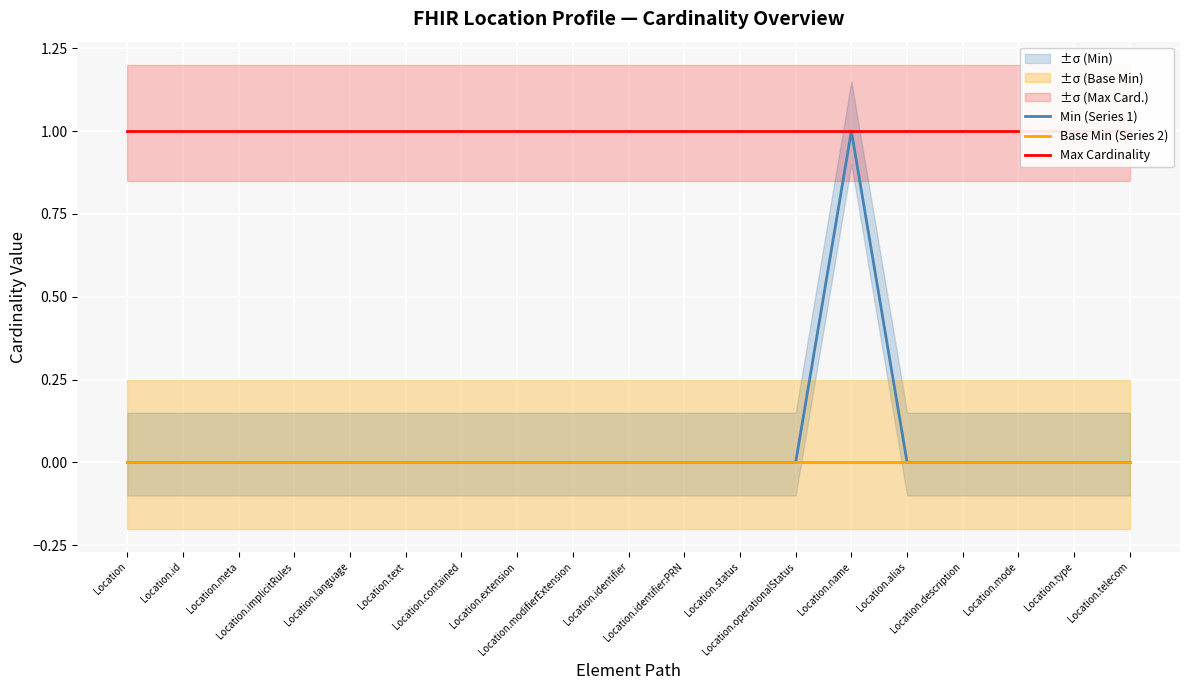

True or false: Max Cardinality and Base Min (Series 2) intersect in this chart.

False